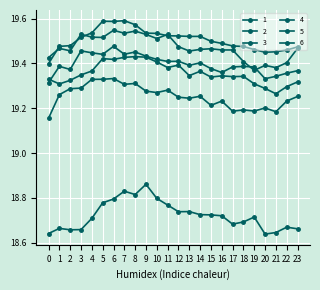

Count the number of data series in this chart.

6